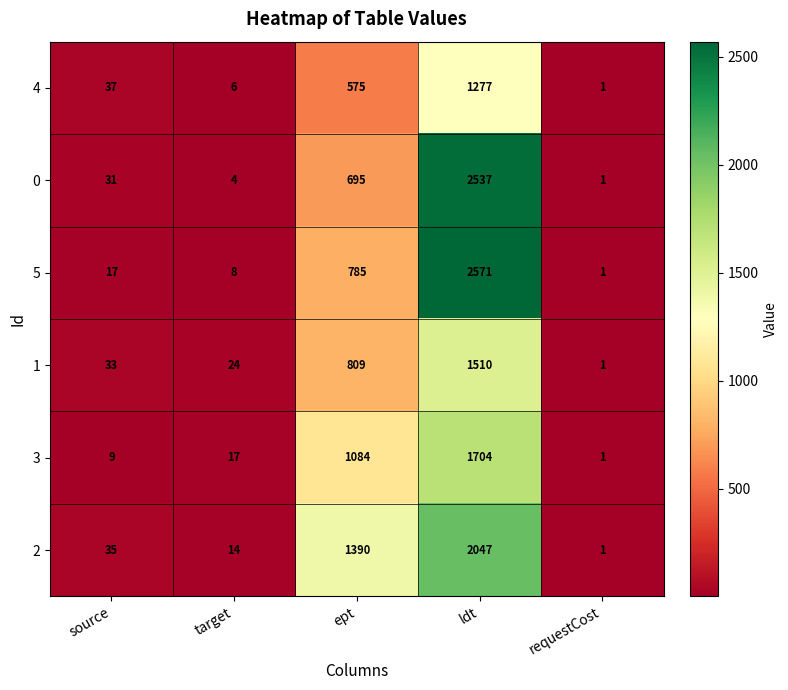

What is the approximate value of 1 at ldt?

1510